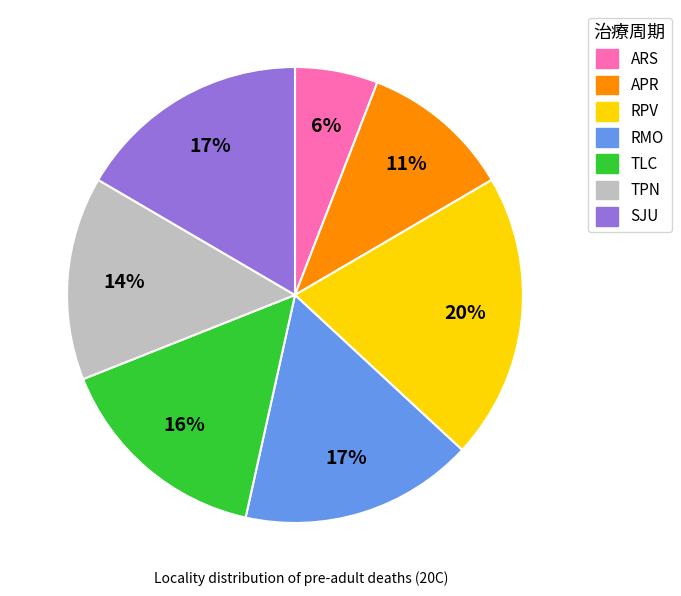

To the nearest percent, what is the difference between the RMO and APR slice percentages?

6%